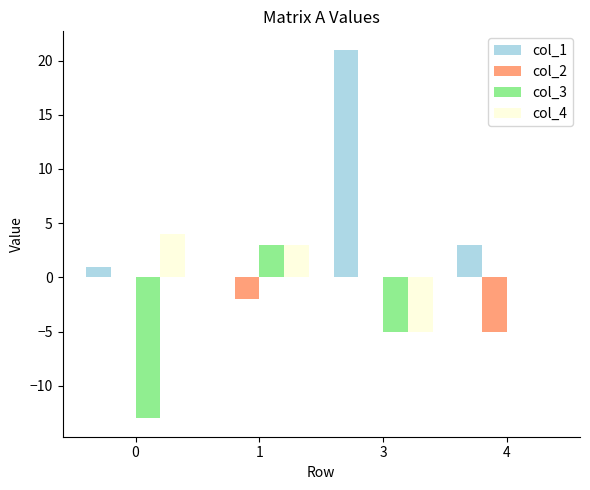

What is the maximum value for col_1?

21